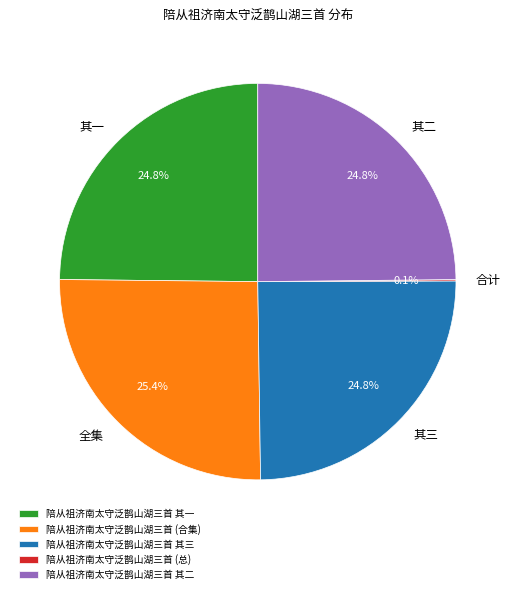

To the nearest percent, what is the difference between the largest and smallest slice percentages?

25%